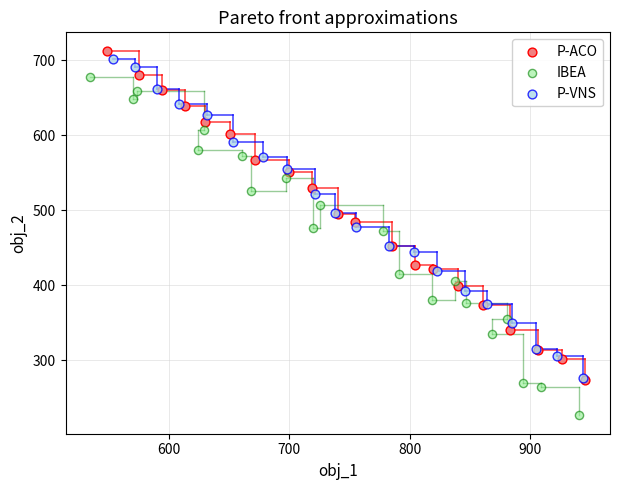

Which series reaches the minimum Y coordinate?

IBEA